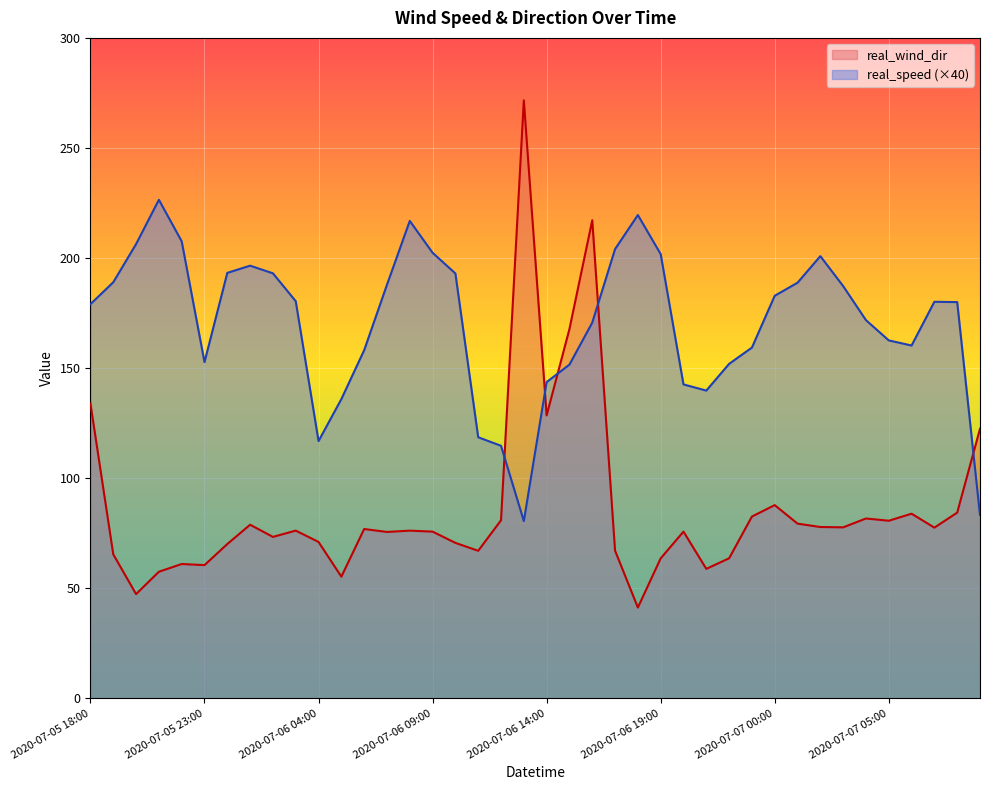

True or false: real_speed and real_wind_dir cross at least once.

True